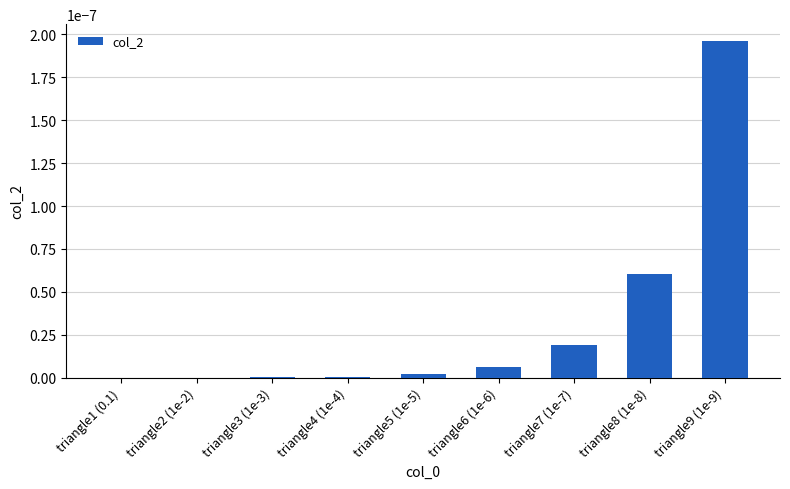

True or false: the data shows 0.0 at triangle3 (1e-3).

True